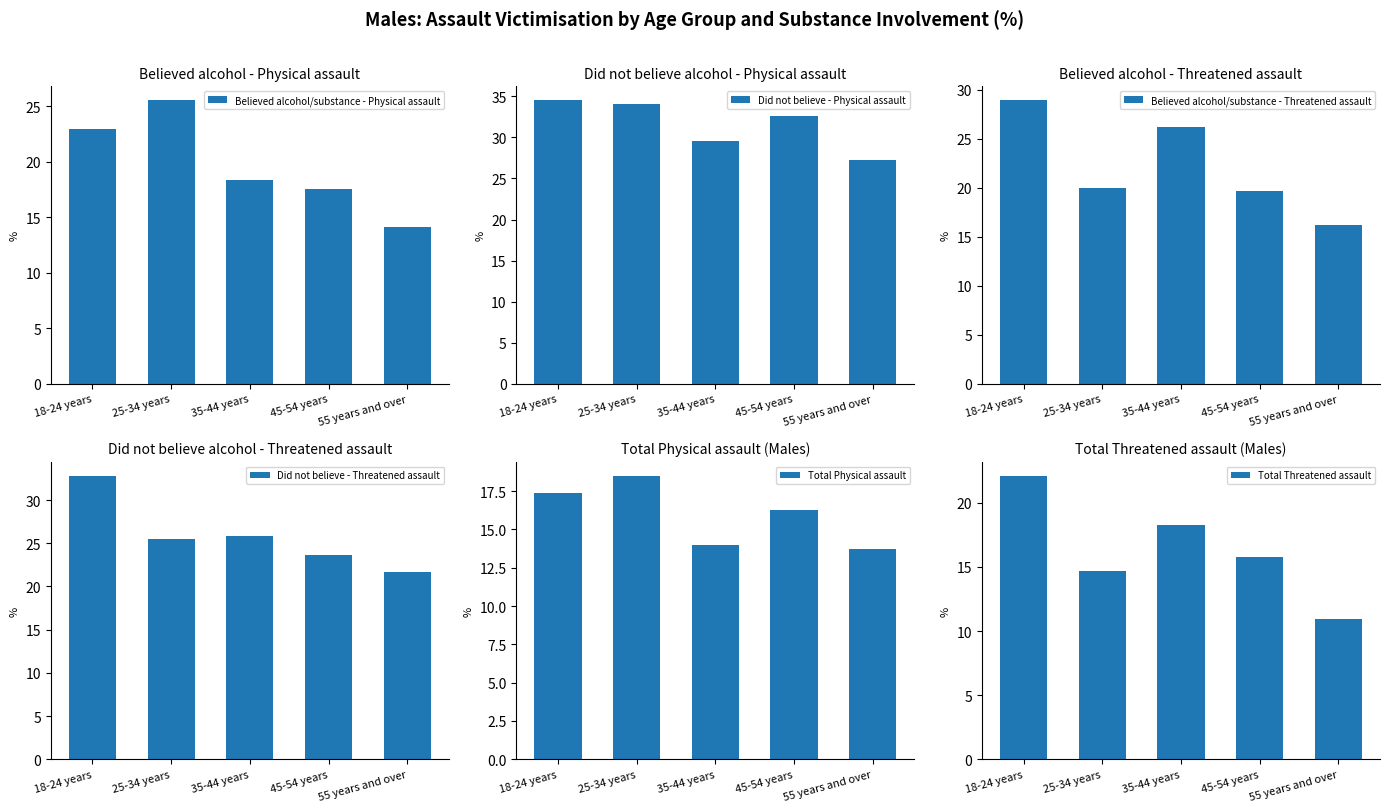

Rank the categories by Total Threatened assault value from highest to lowest.

18-24 years, 35-44 years, 45-54 years, 25-34 years, 55 years and over